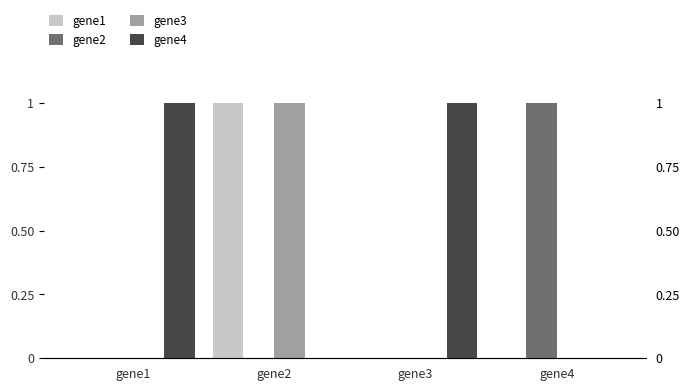

Rank the series by their maximum value, from highest to lowest.

gene1, gene2, gene3, gene4